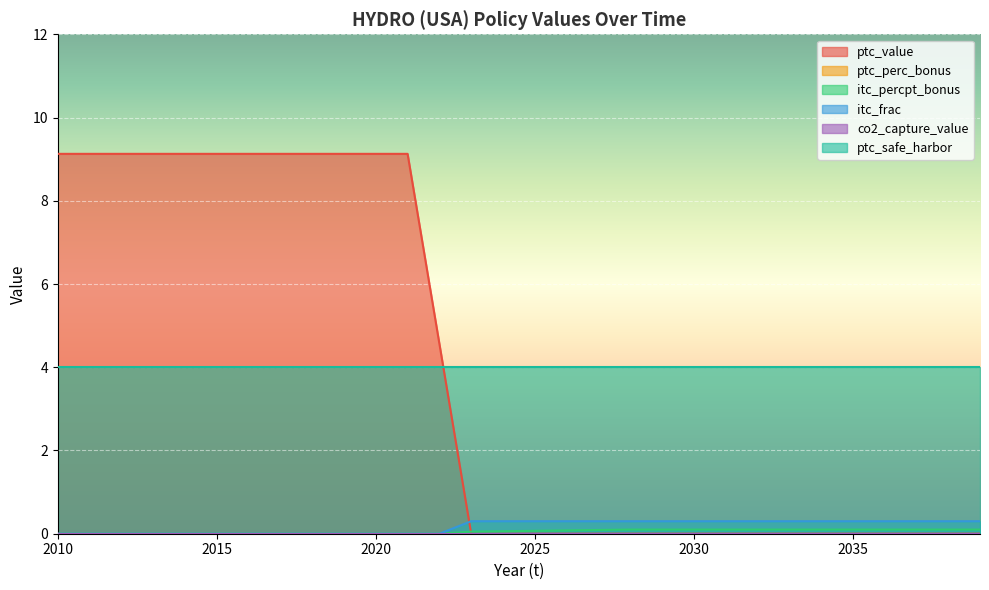

What is the value of the itc_frac point at the 28th from the left?

0.3